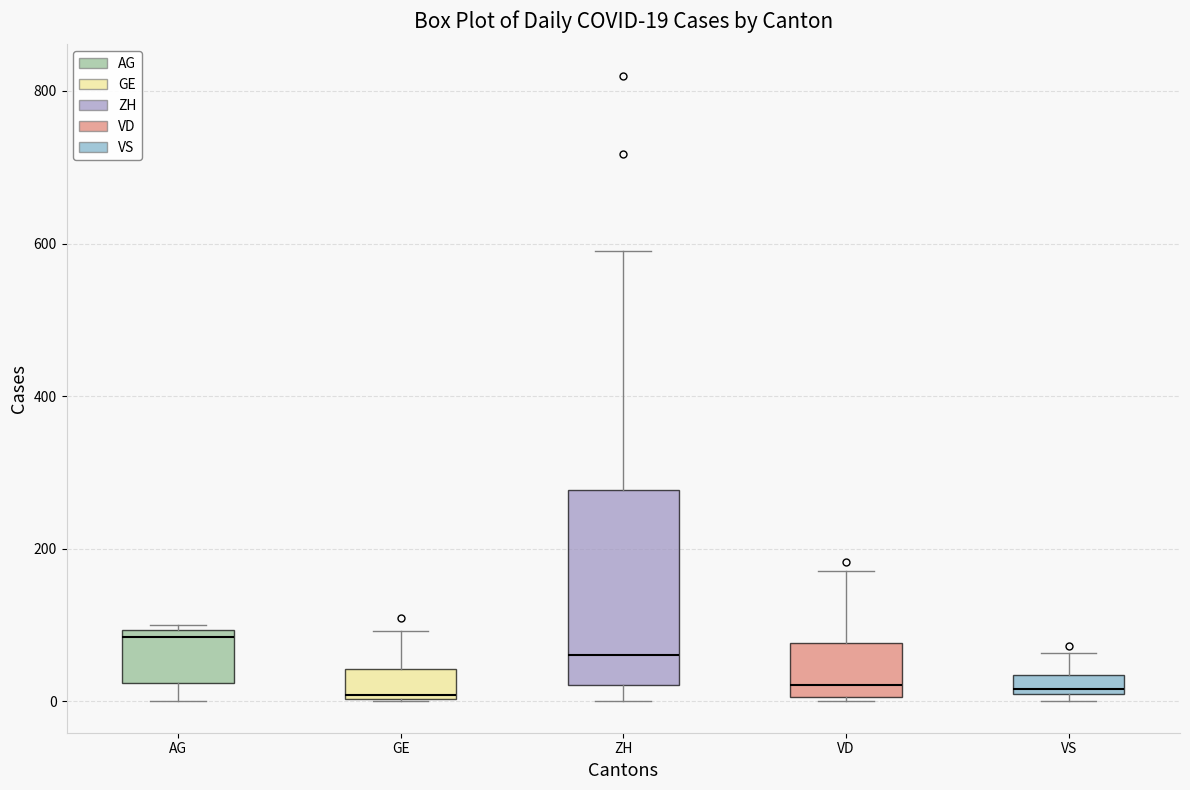

Which box's median line is the highest?

AG